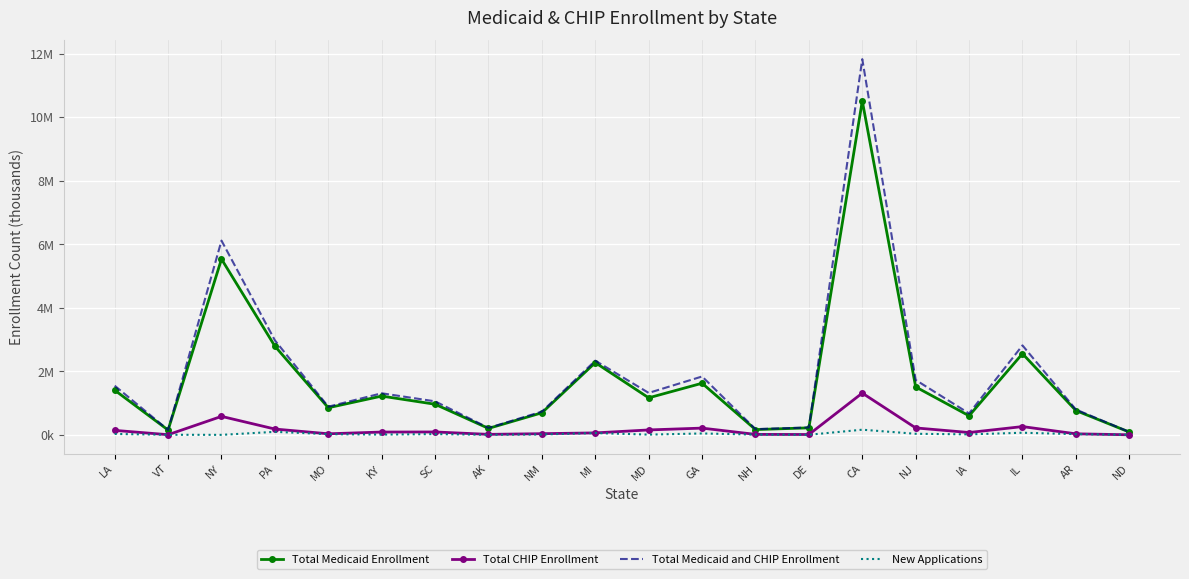

How many values in the New Applications series are below 21?

10